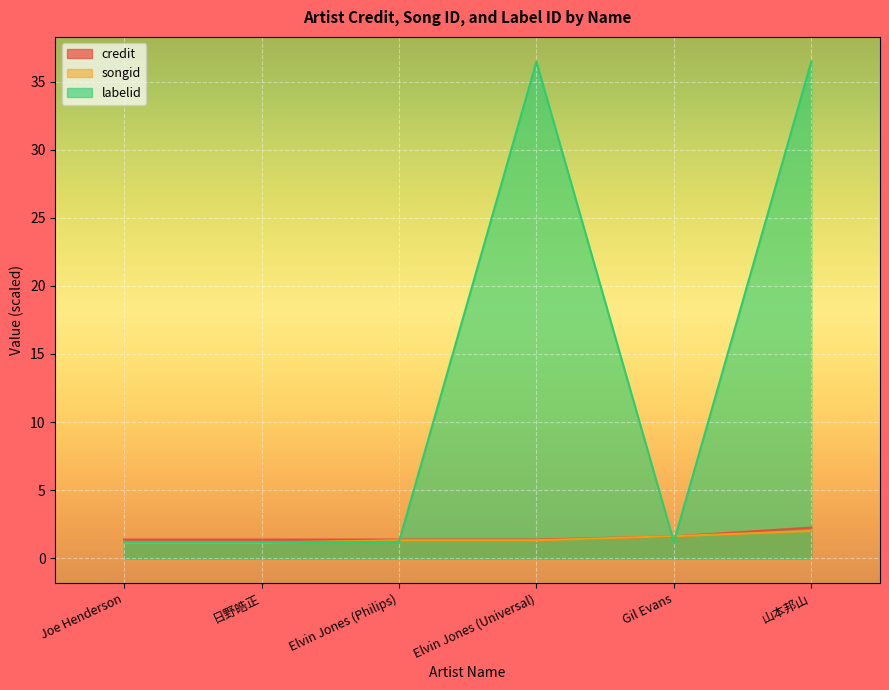

True or false: credit has a value of 1.4 at Elvin Jones (Universal).

True